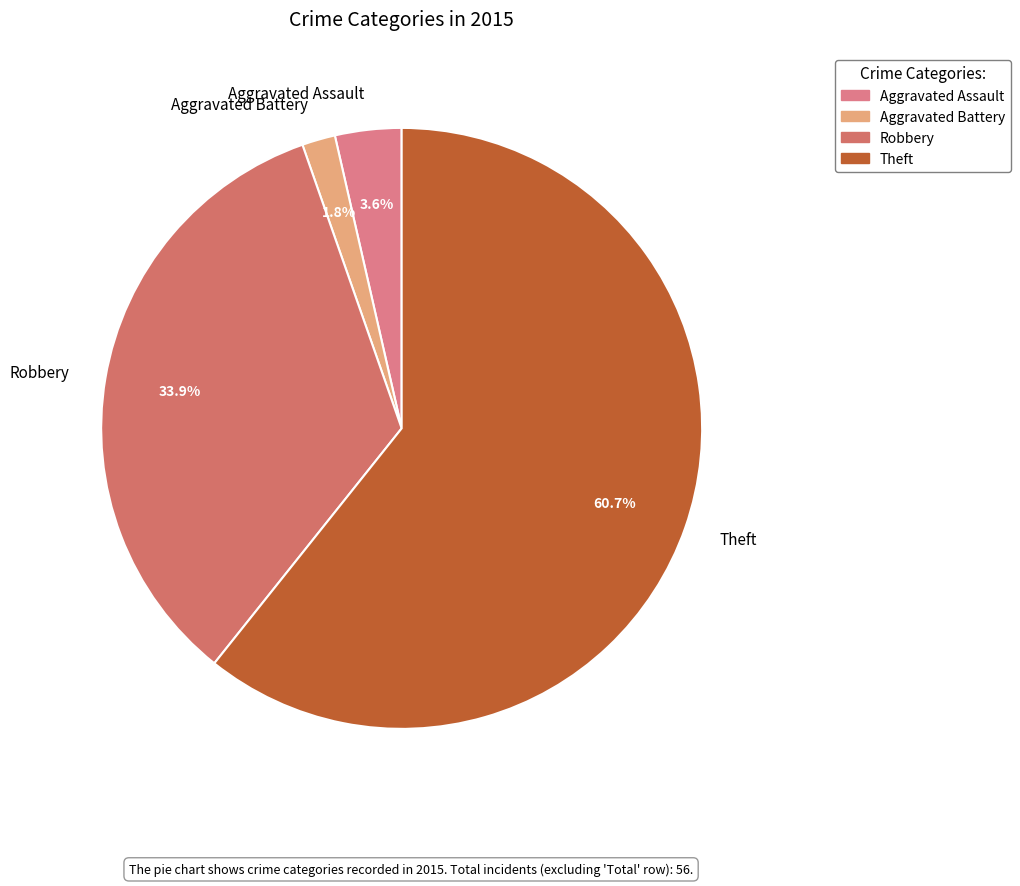

Which slice is the smallest?

Aggravated Battery